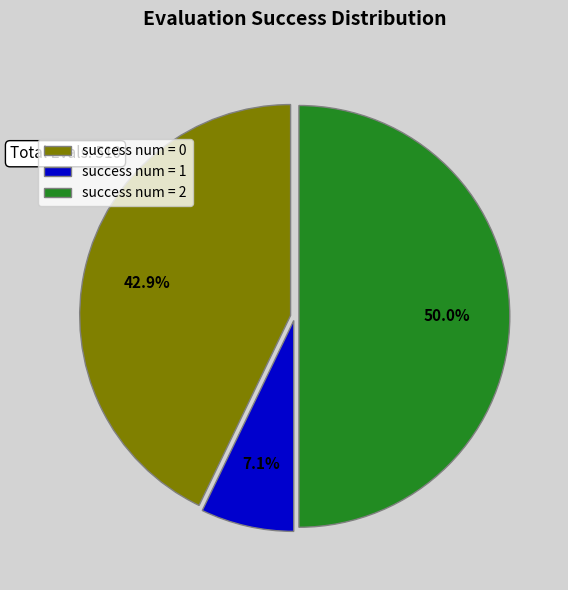

Do success num = 2 and success num = 0 together represent more than half of the pie?

Yes